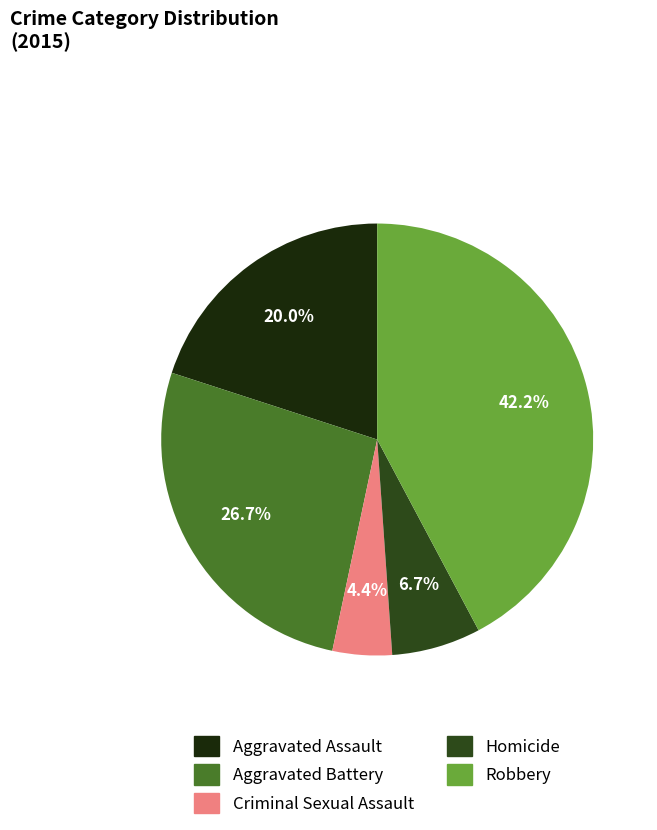

What is the ratio of the value at Aggravated Assault to the value at Homicide?

3.0